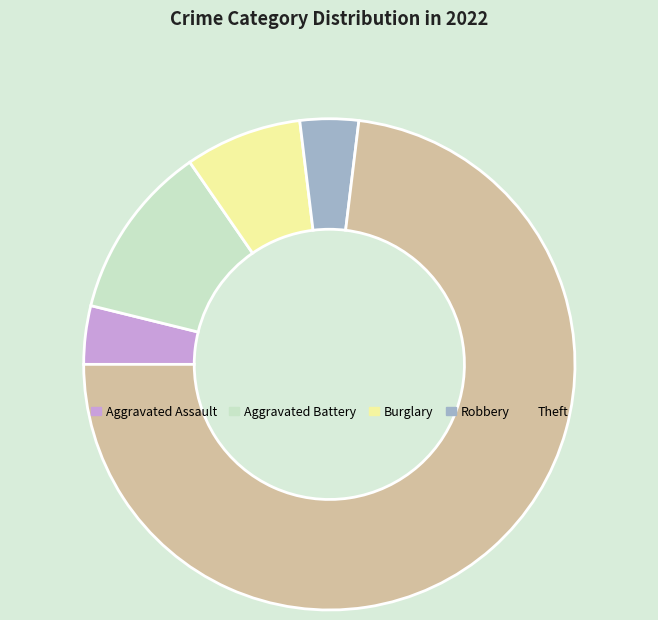

Does Theft account for over 50% of the chart?

Yes